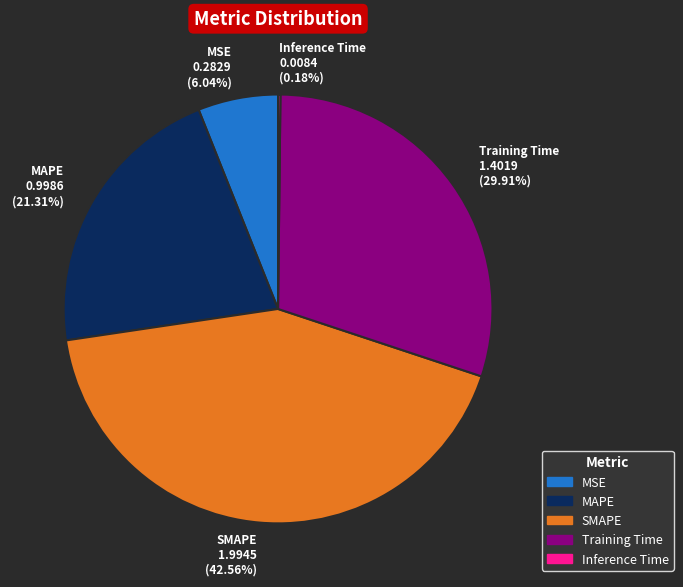

Do MAPE 0.9986 (21.31%) and Training Time 1.4019 (29.91%) together represent more than half of the pie?

Yes